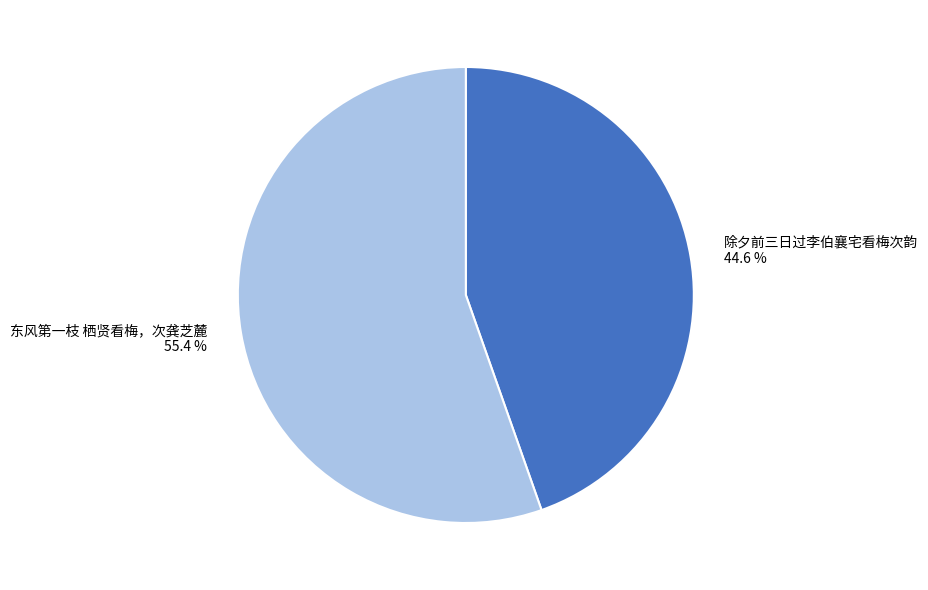

To the nearest percent, what portion does 除夕前三日过李伯襄宅看梅次韵 represent?

45%